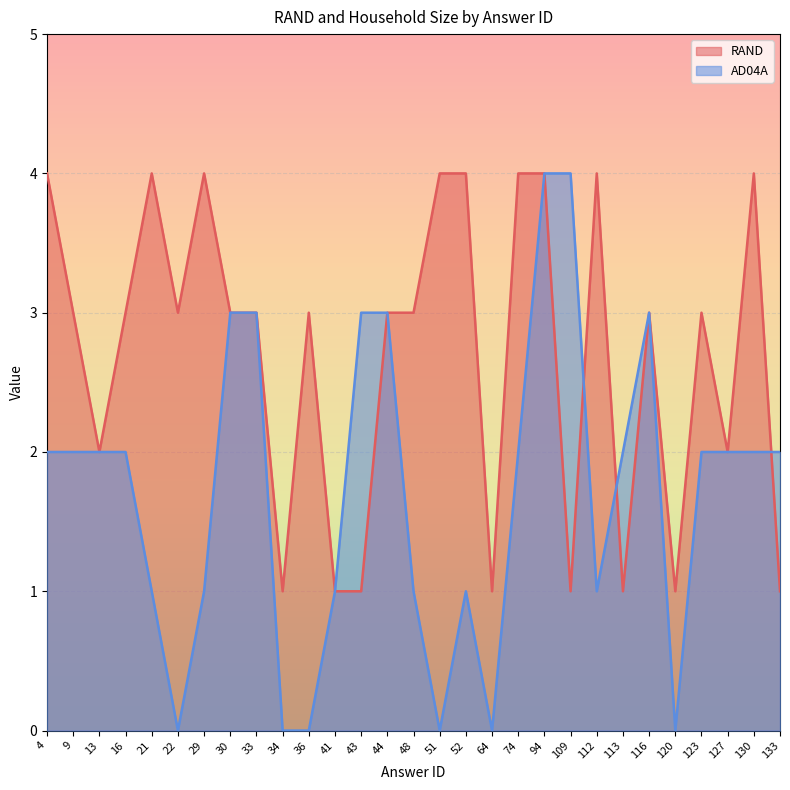

At which label does AD04A first exceed 2?

30